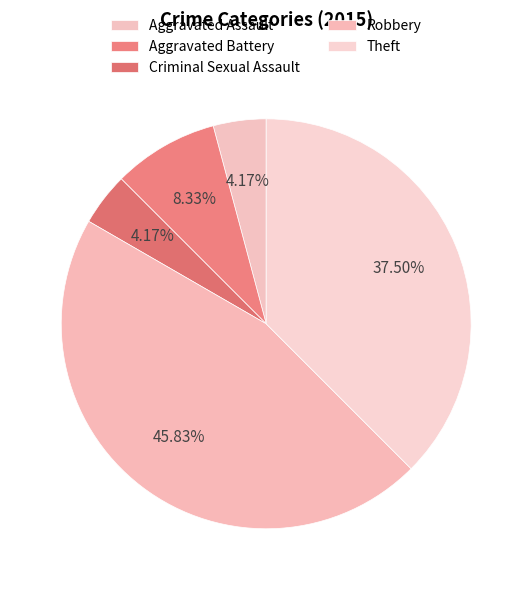

Count the number of slices in the pie.

5